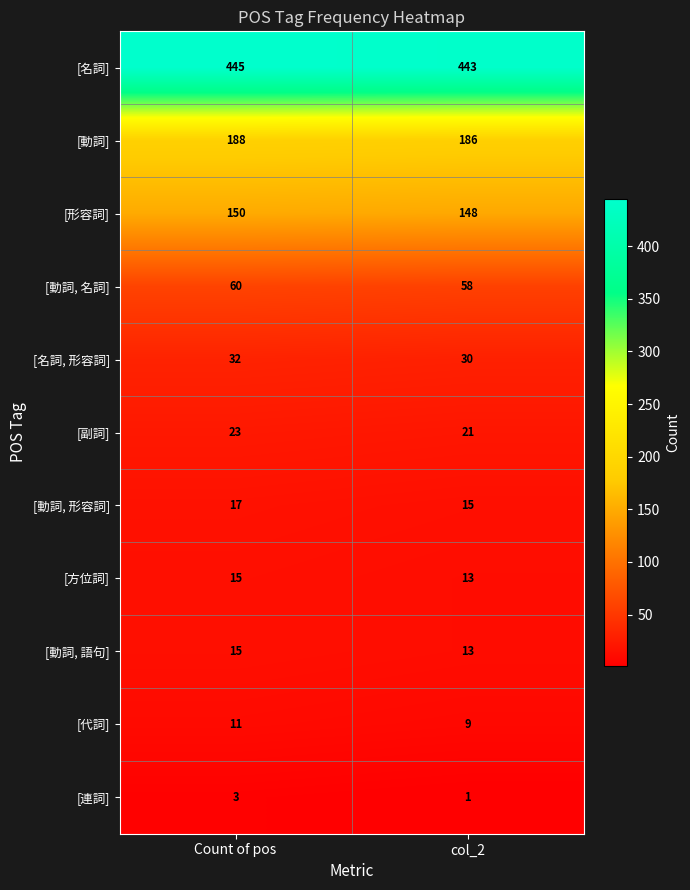

At how many categories does at least one series exceed 93?

2